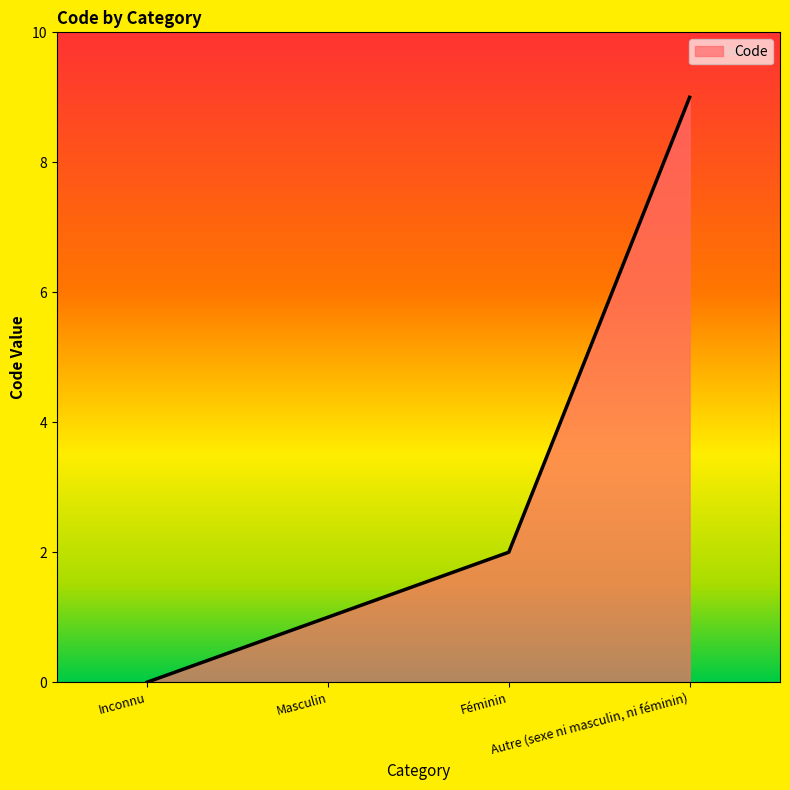

What is the change in value from Inconnu to Féminin?

+2